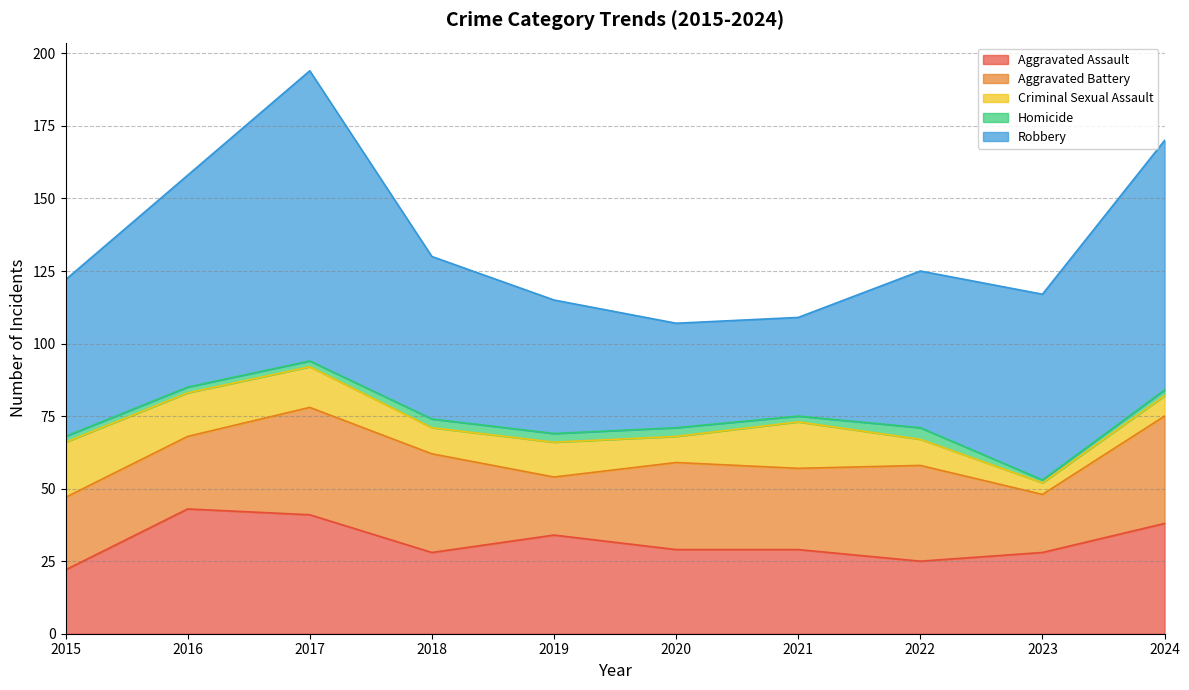

What is the average value of the Aggravated Battery series?

29